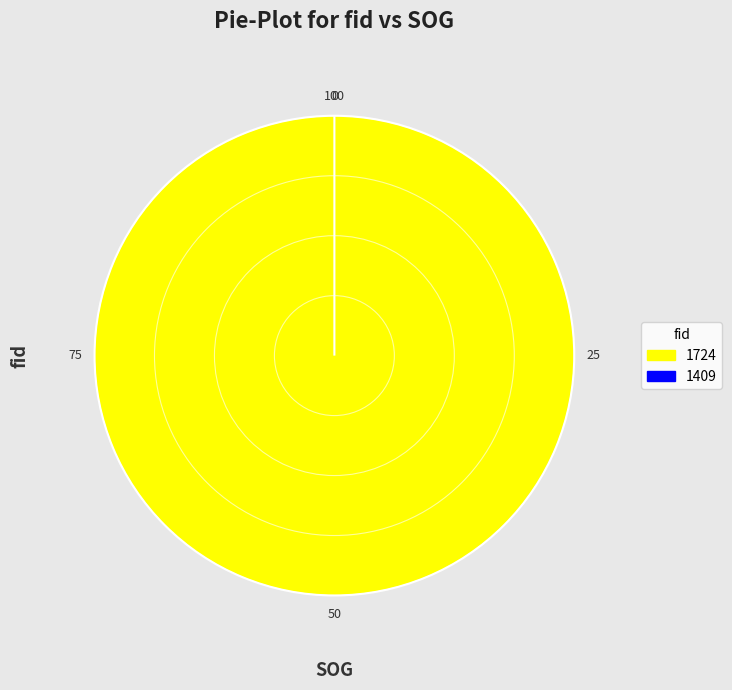

Which category has the smallest portion of the pie?

1409